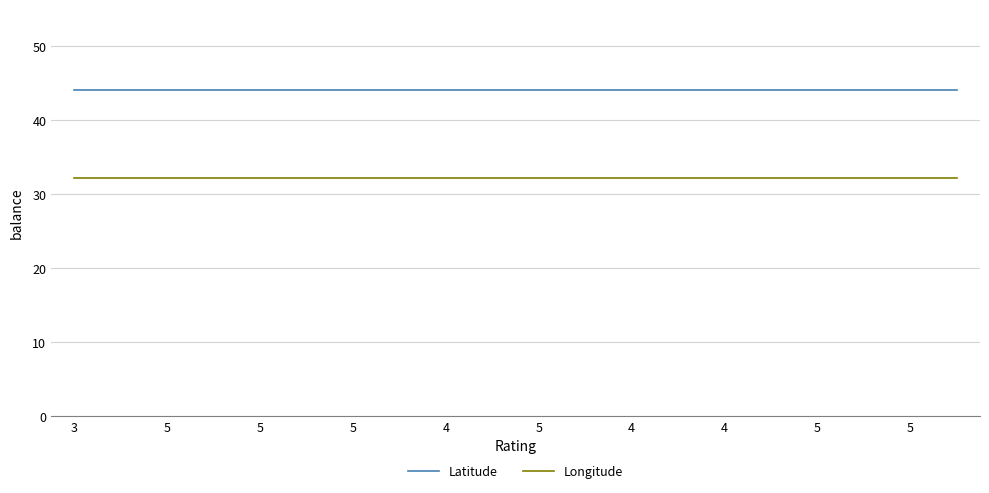

List the series in order of their peak value, highest first.

Latitude, Longitude